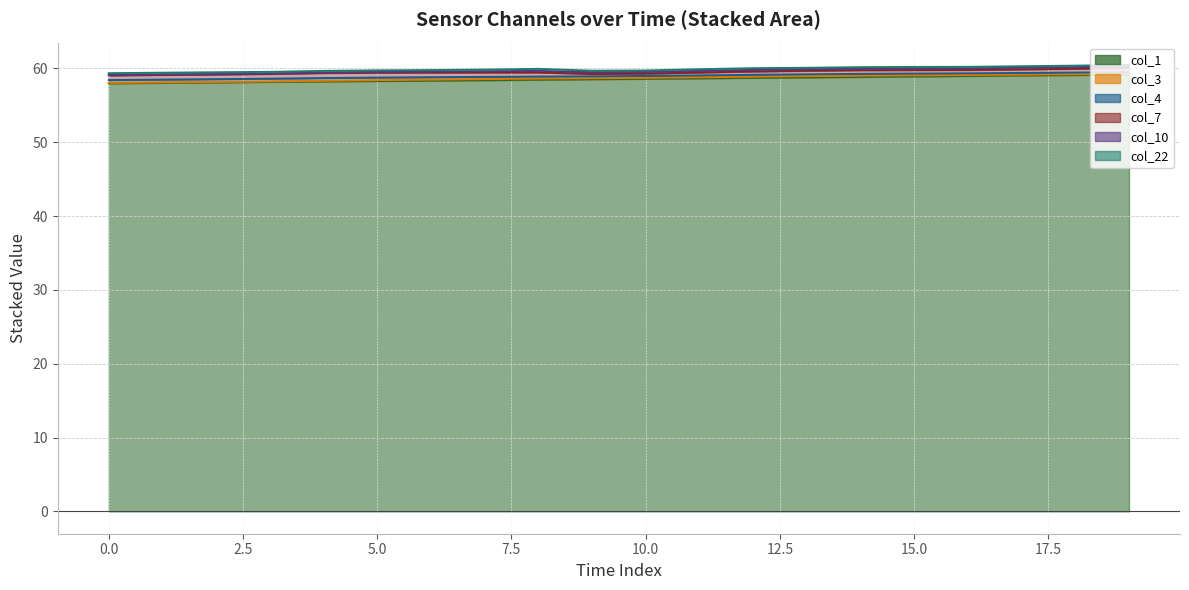

Rank the series at 1 from highest to lowest value.

col_1, col_7, col_4, col_22, col_3, col_10